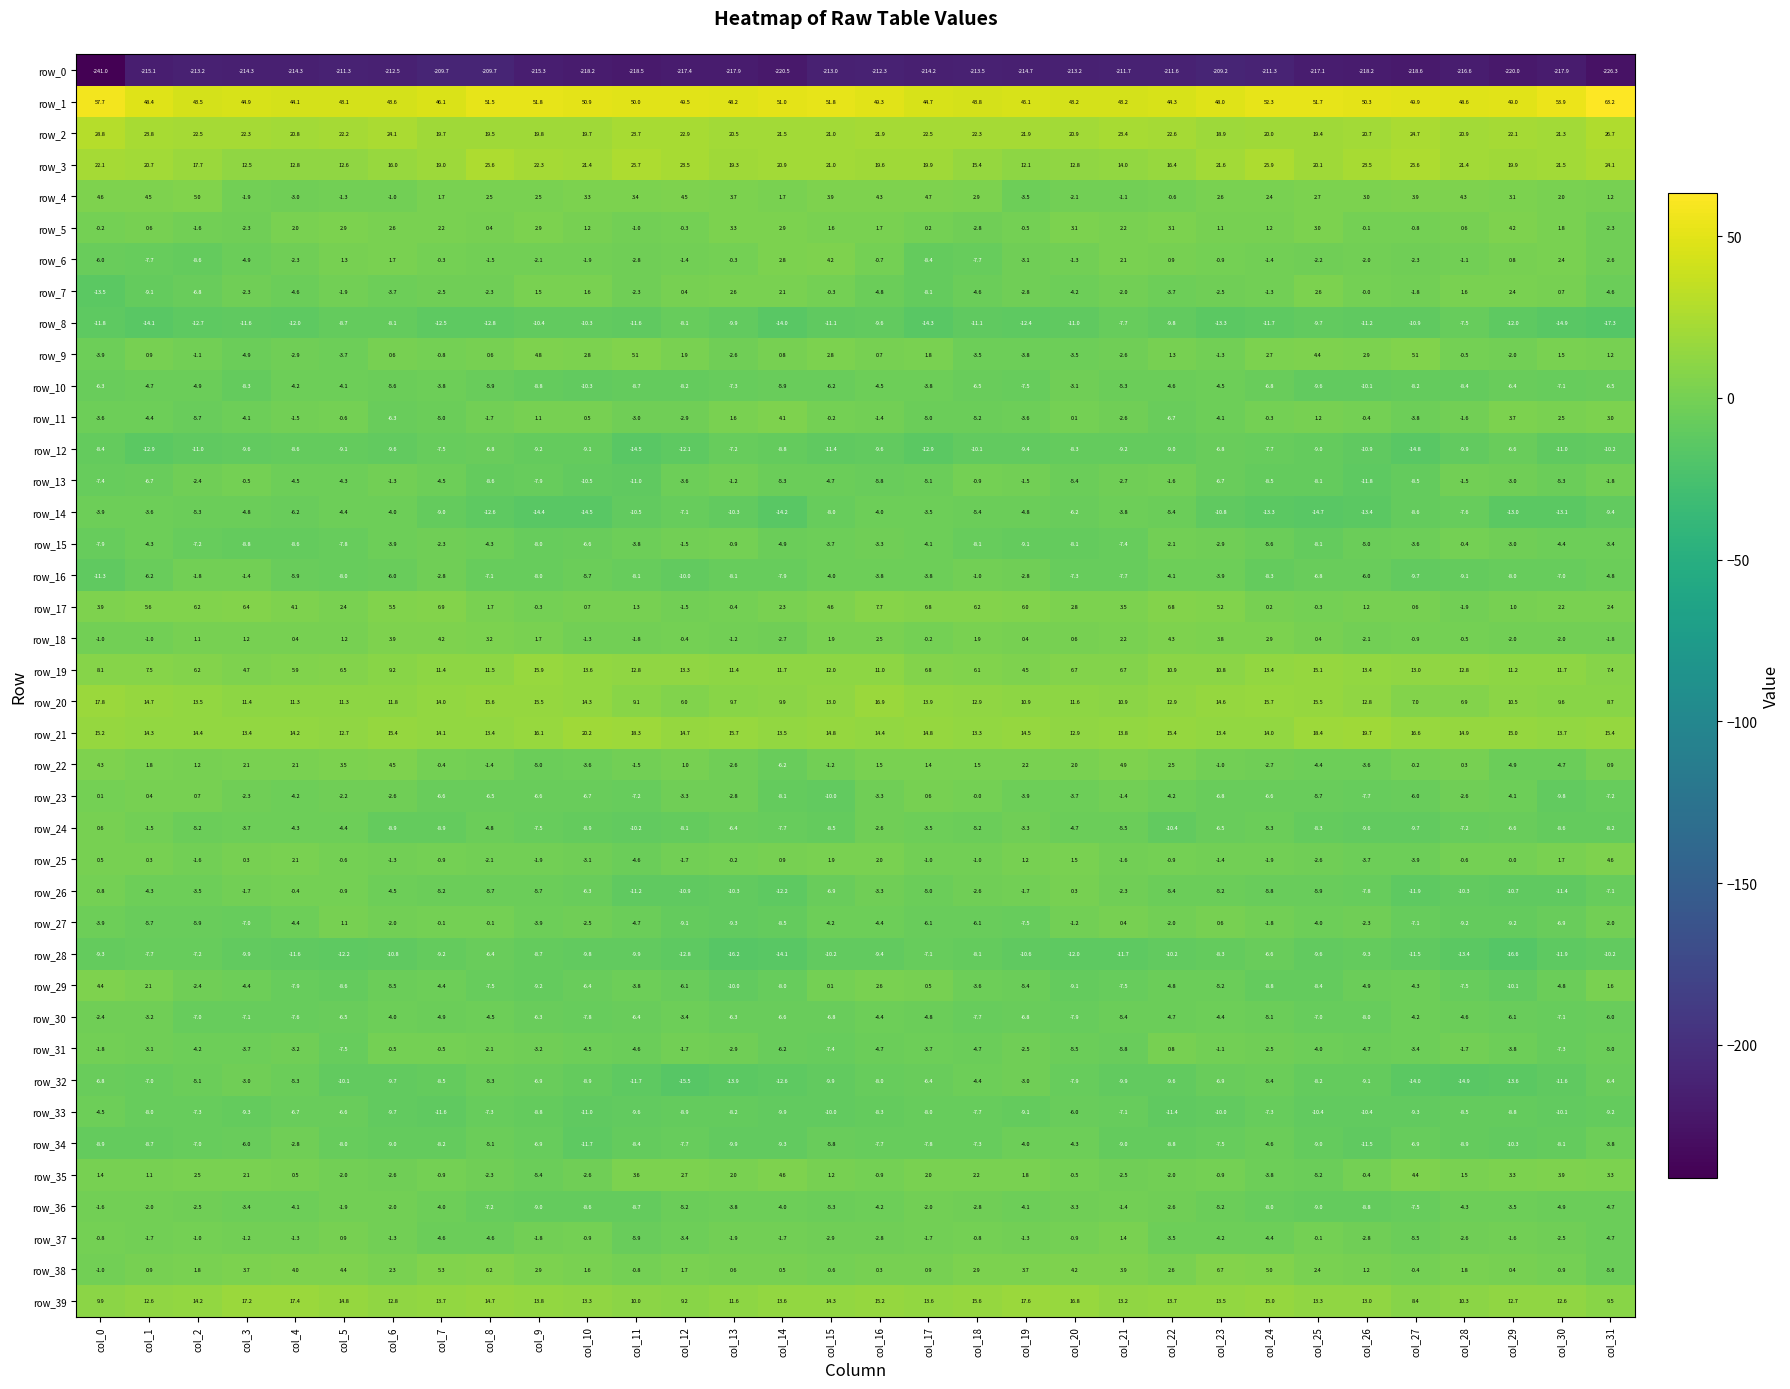

True or false: row_1 has a value of 49.9 at col_27.

True